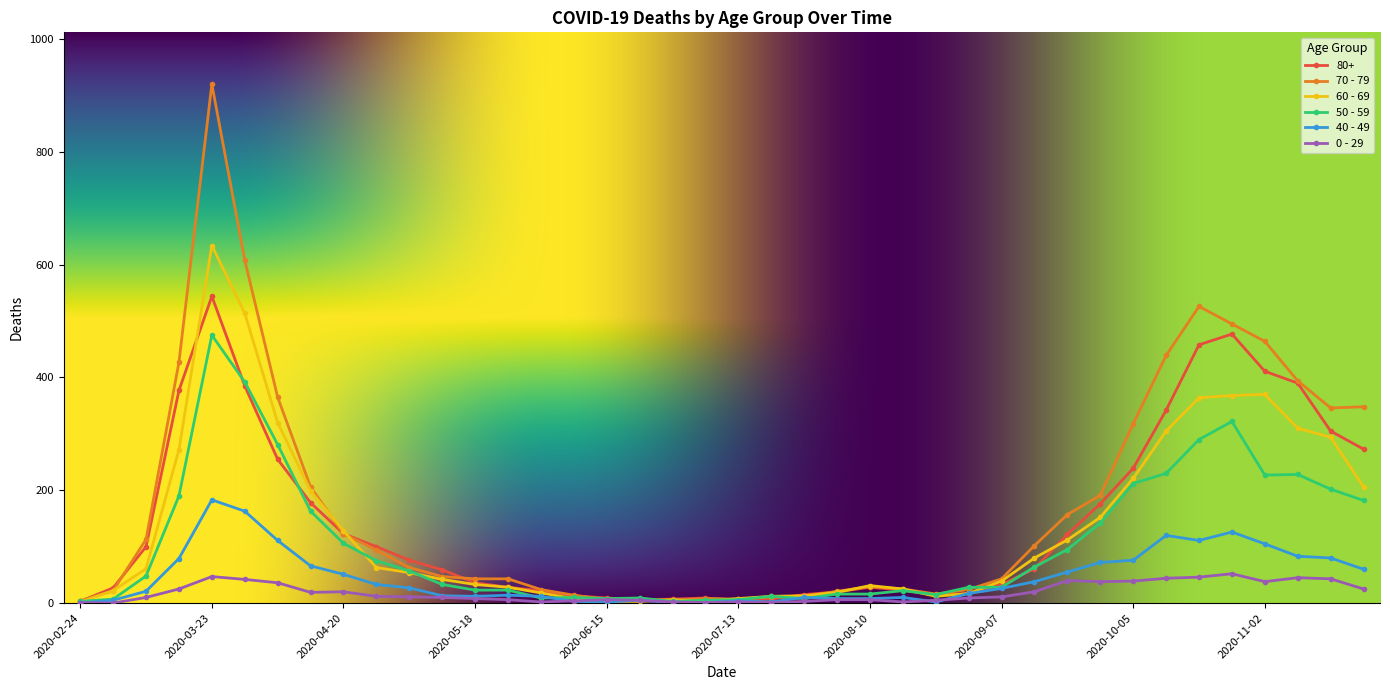

Which series has the widest spread of values?

70 - 79